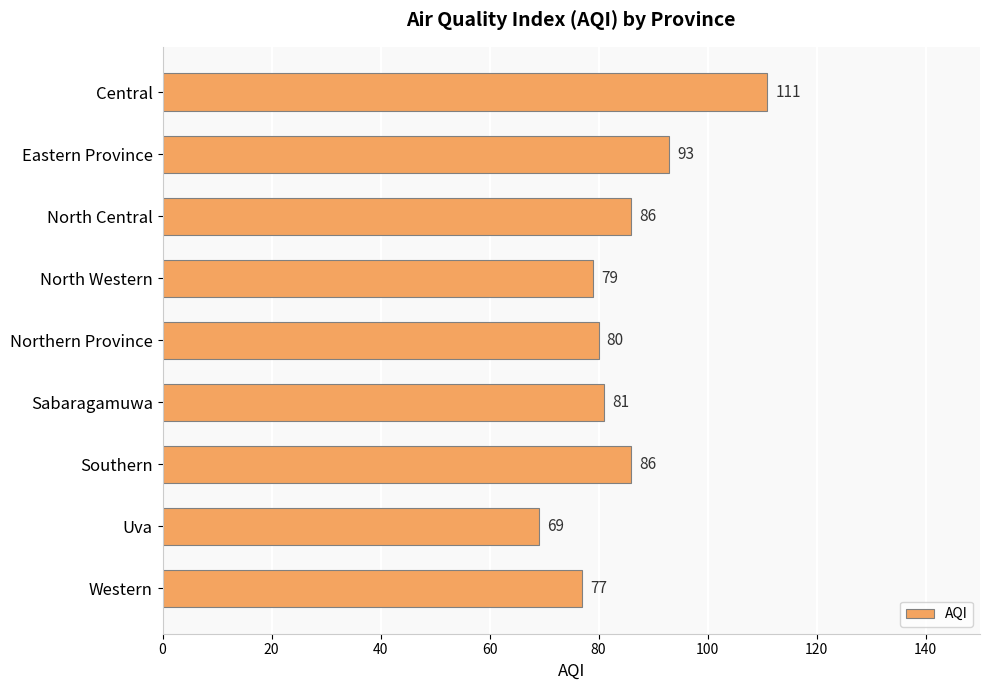

Which has a higher value, Southern or North Western?

Southern